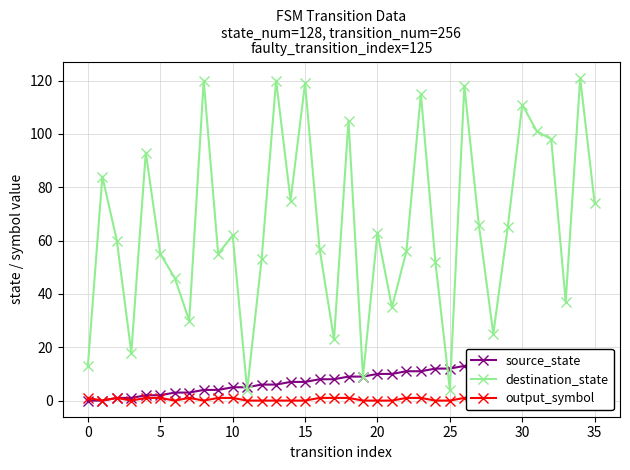

What is the maximum value for destination_state?

121